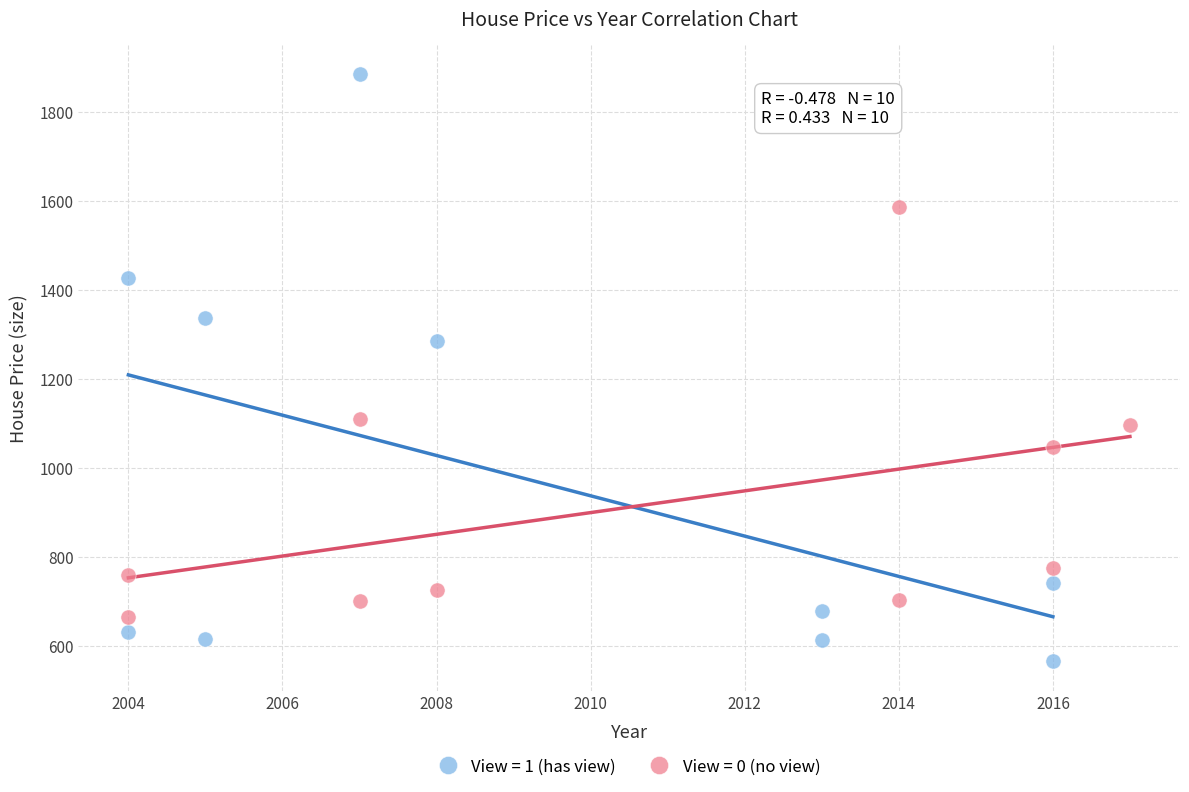

Which series reaches the maximum Y coordinate?

View = 1 (has view)